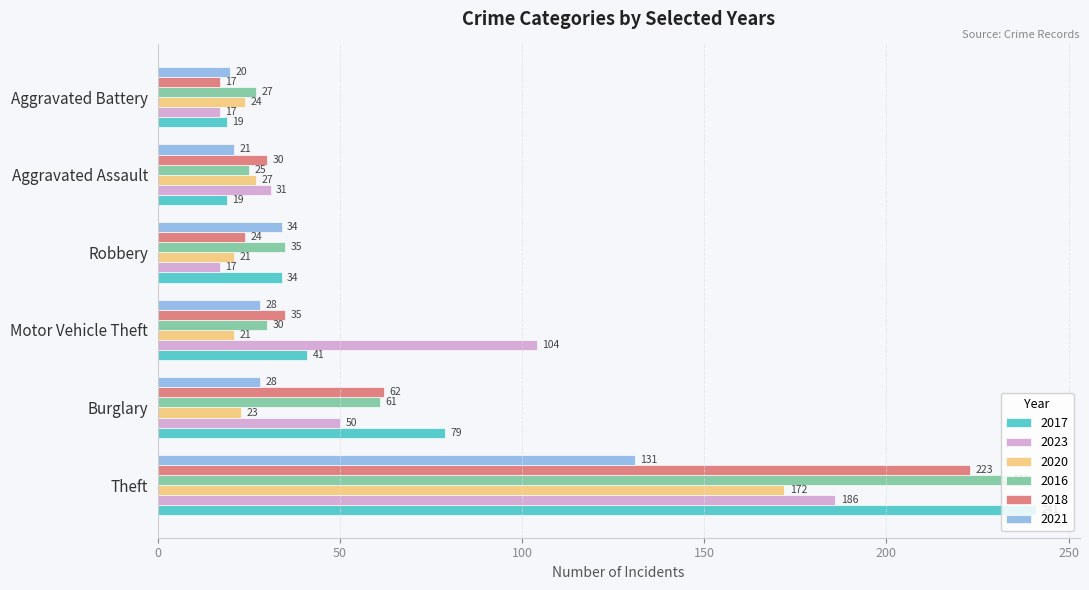

What is the sum of the 2016 values at Aggravated Assault and Robbery?

60